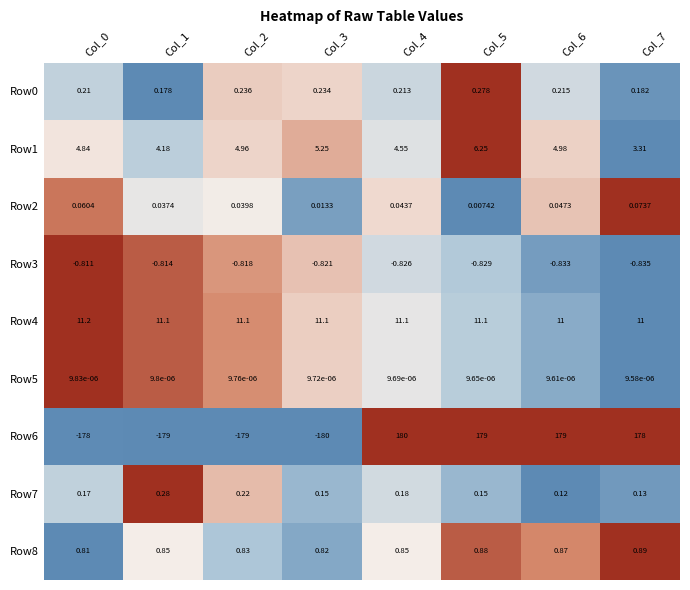

Count the Row4 values in the range 11 to 12.

8